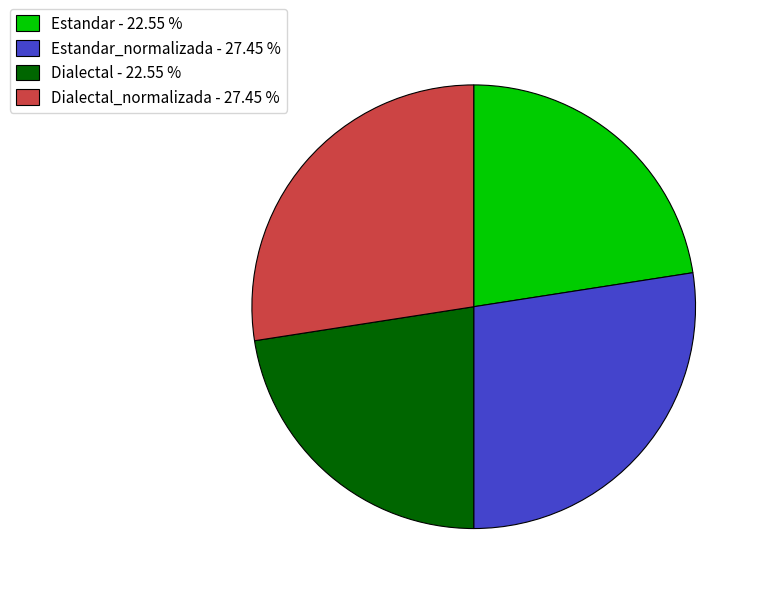

Do Dialectal - 22.55 % and Estandar - 22.55 % together represent more than half of the pie?

No